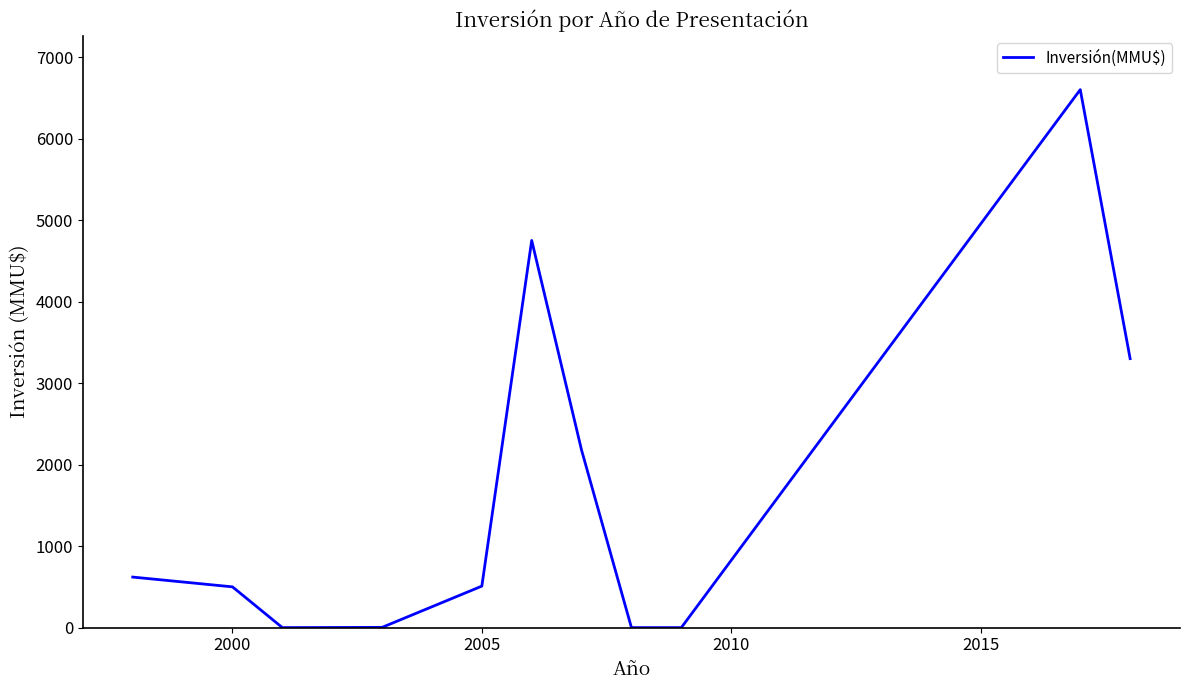

What is the maximum value shown in the chart?

6600